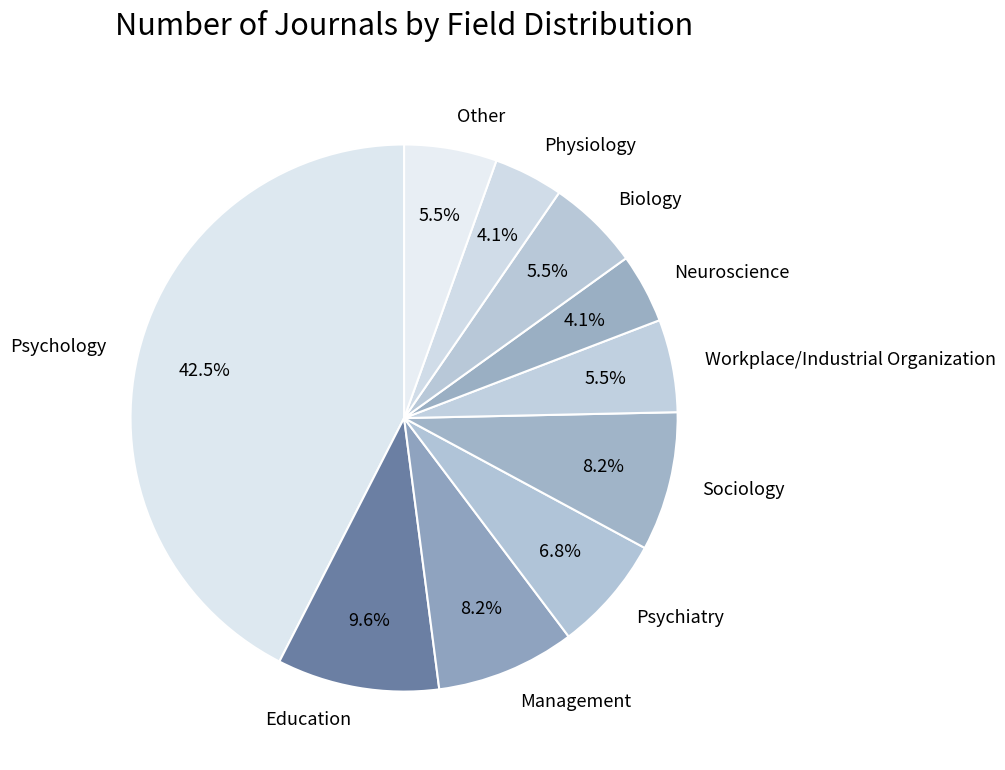

What is the largest slice in the pie chart?

Psychology